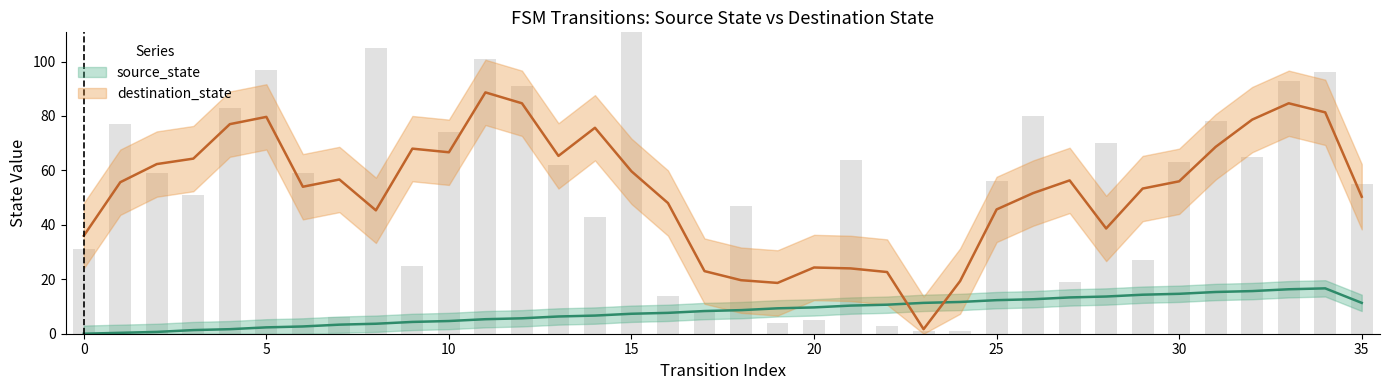

How many source_state values are between 2 and 6?

10